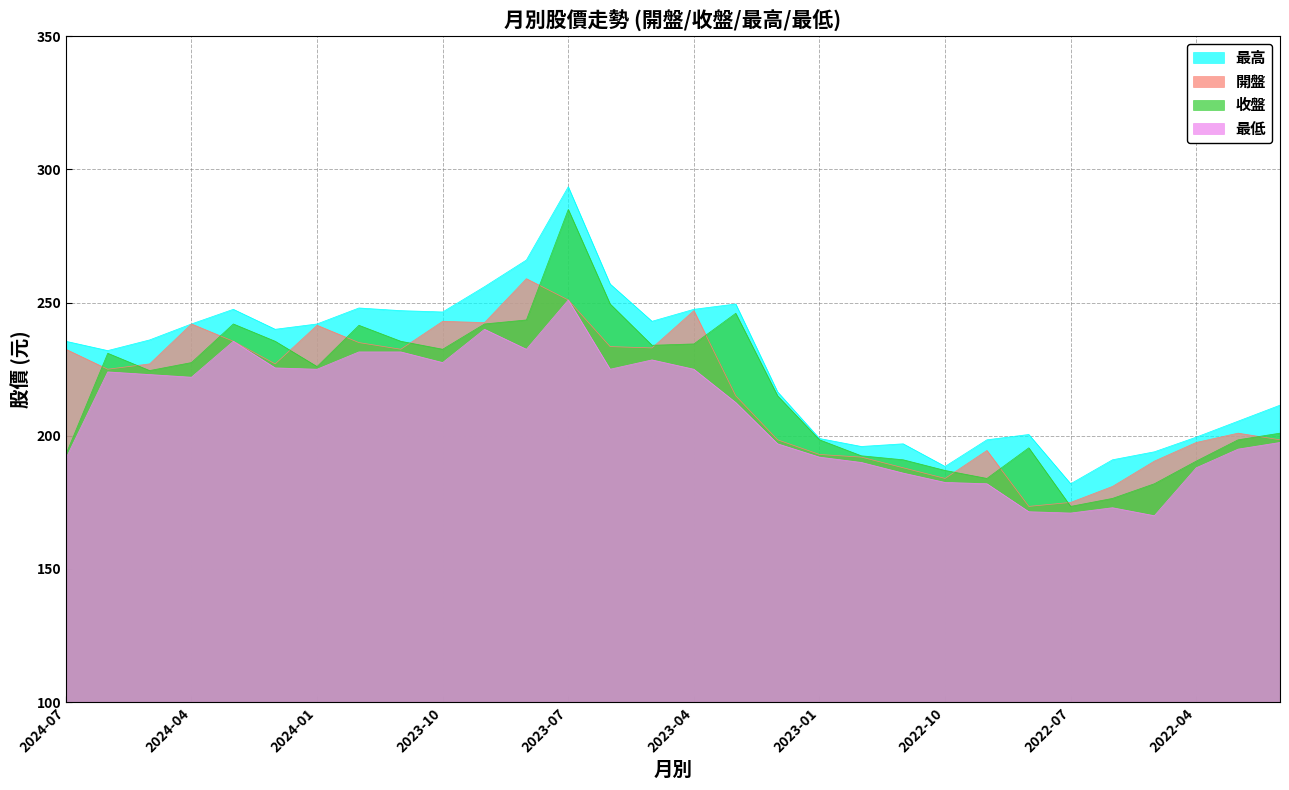

True or false: 收盤 and 最高 intersect in this chart.

False